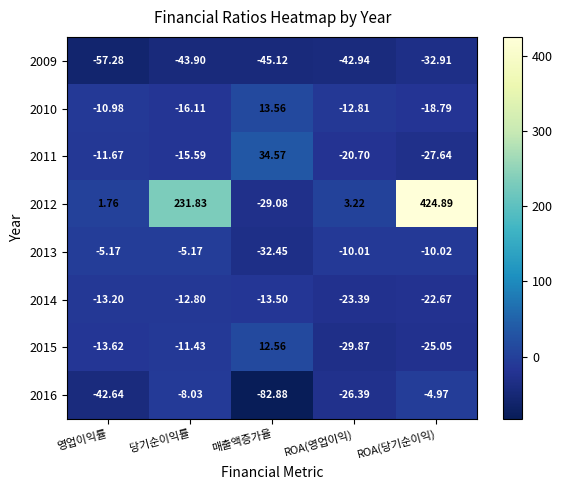

At which category is the sum across all series the highest?

ROA(당기순이익)